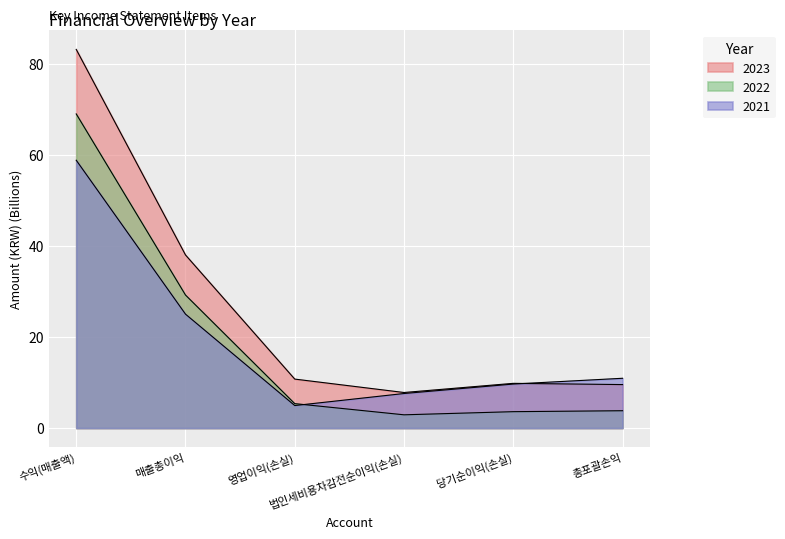

Reading left to right, transcribe all the data shown in this chart.

2023: 83.1	38.0	10.7	7.8	9.8	9.5
2022: 68.9	29.2	5.4	2.9	3.6	3.8
2021: 58.8	25.0	4.9	7.6	9.7	10.9